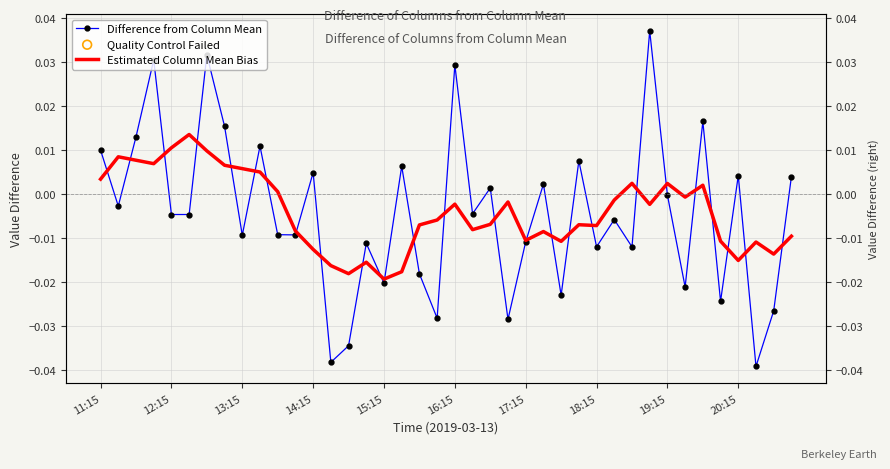

What are all the series names shown in the legend?

Difference from Column Mean, Estimated Column Mean Bias